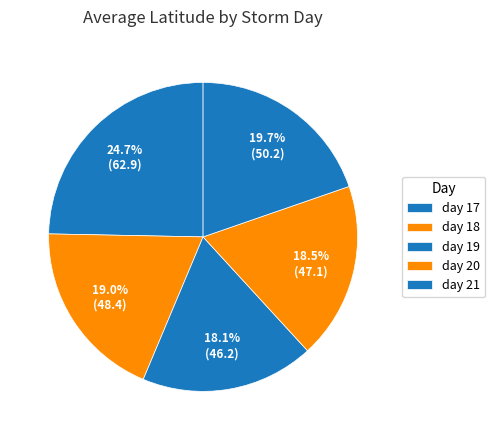

Rank the categories by value from highest to lowest.

day 17, day 21, day 18, day 20, day 19